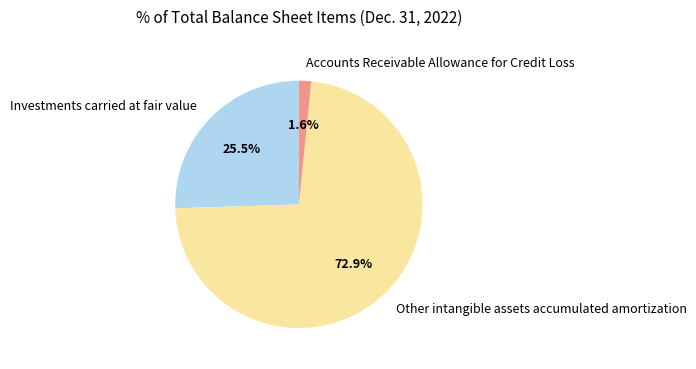

Rank the categories by value from highest to lowest.

Other intangible assets accumulated amortization, Investments carried at fair value, Accounts Receivable Allowance for Credit Loss